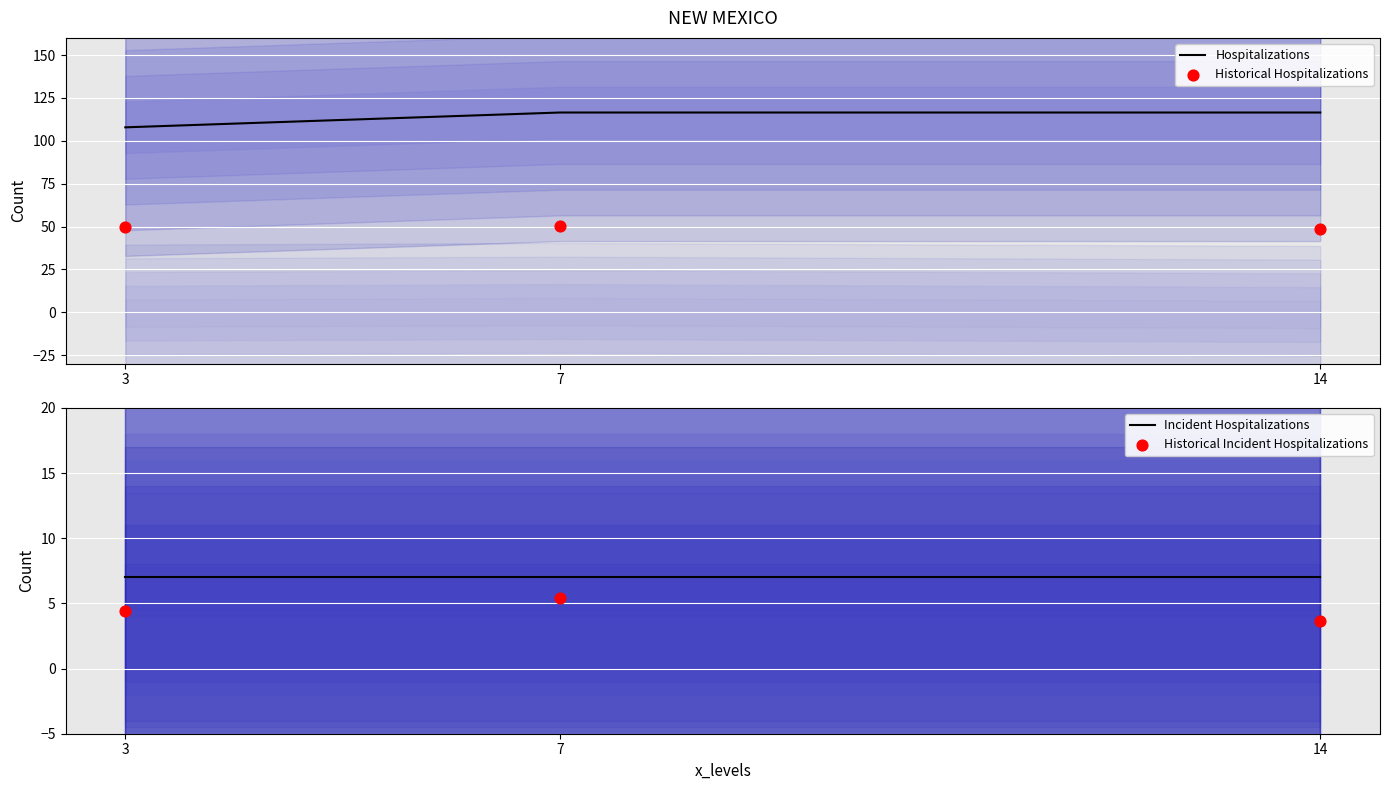

At which category is the sum across all series the highest?

7